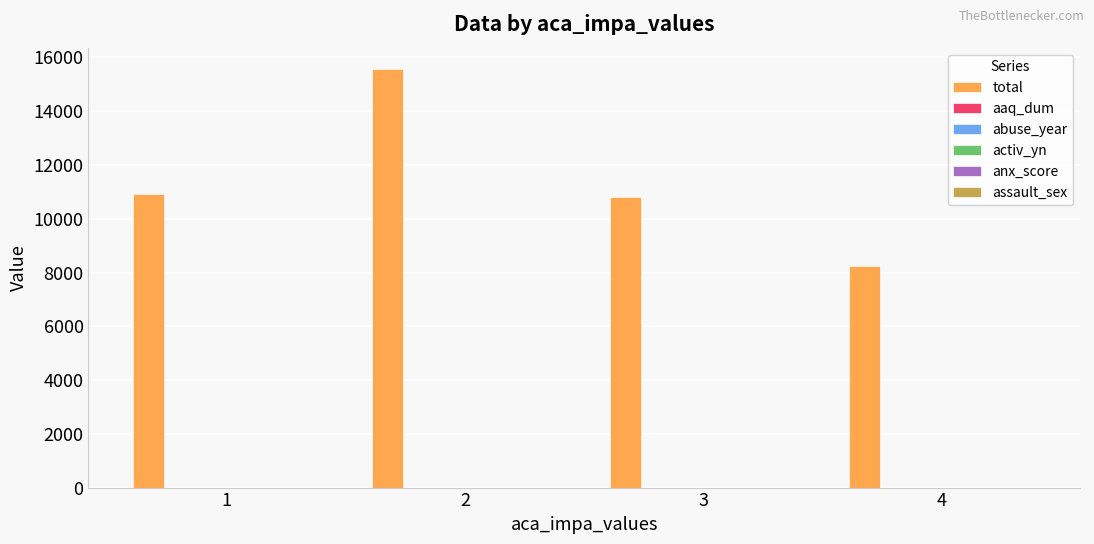

Count the number of data series in this chart.

6